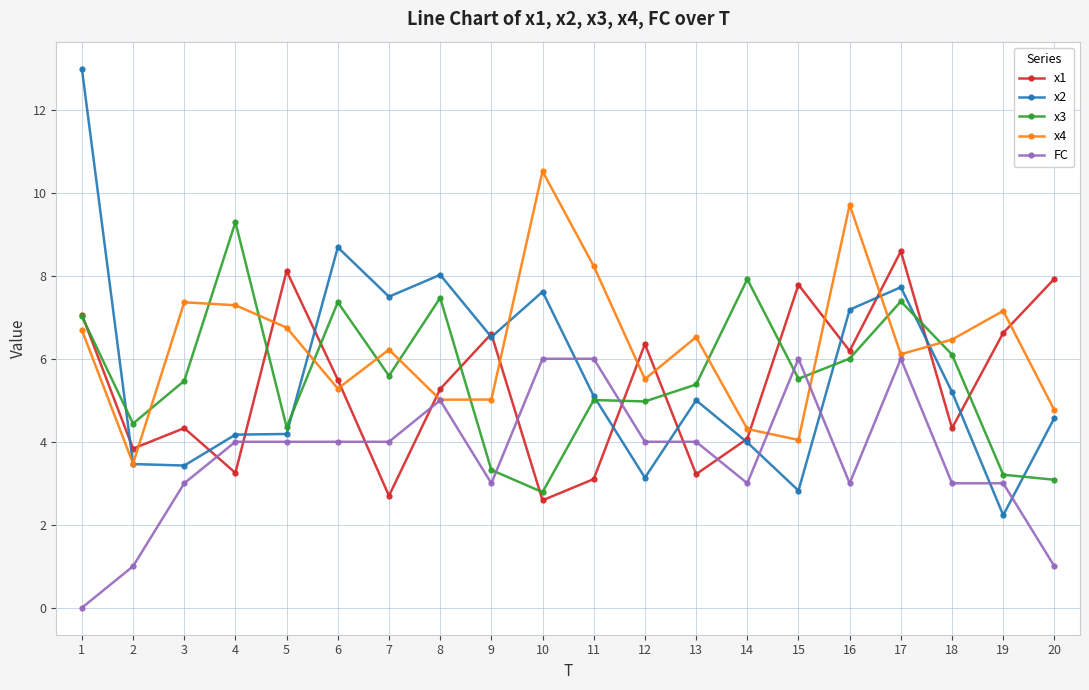

How many lines are shown in the chart?

5